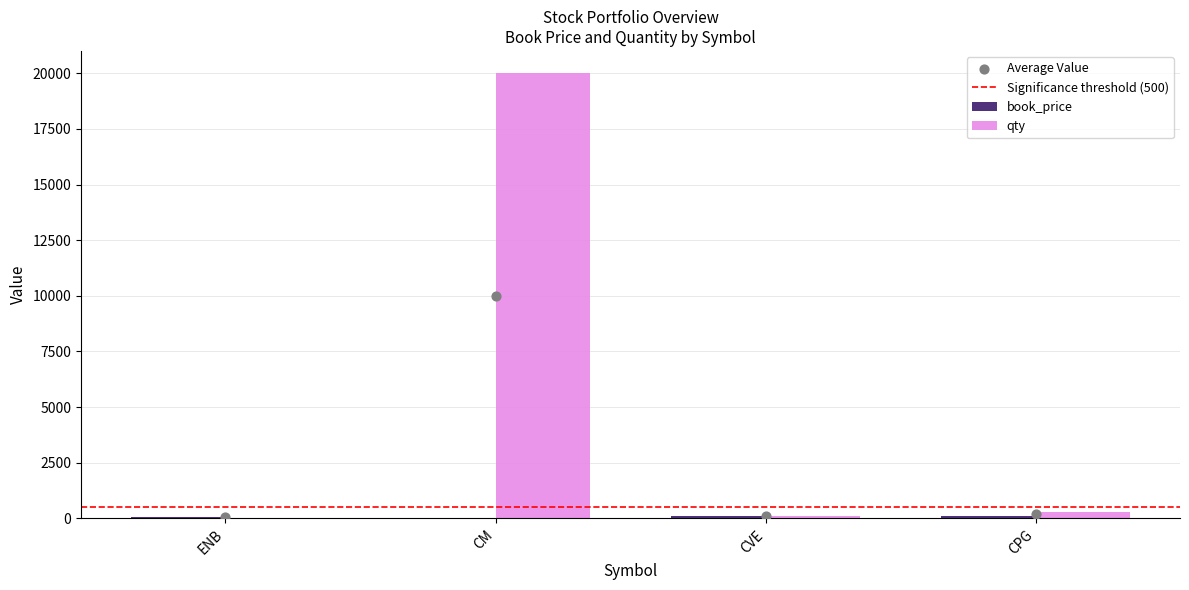

What is the total value across all series at CM?

20000.4